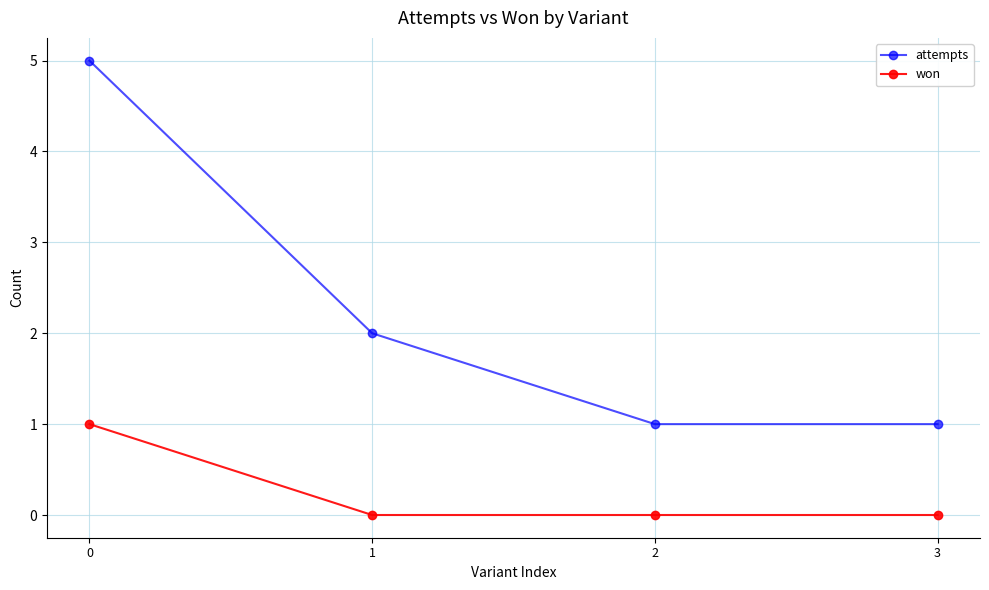

Is the value of attempts at 0 greater than the value of won at 2?

Yes